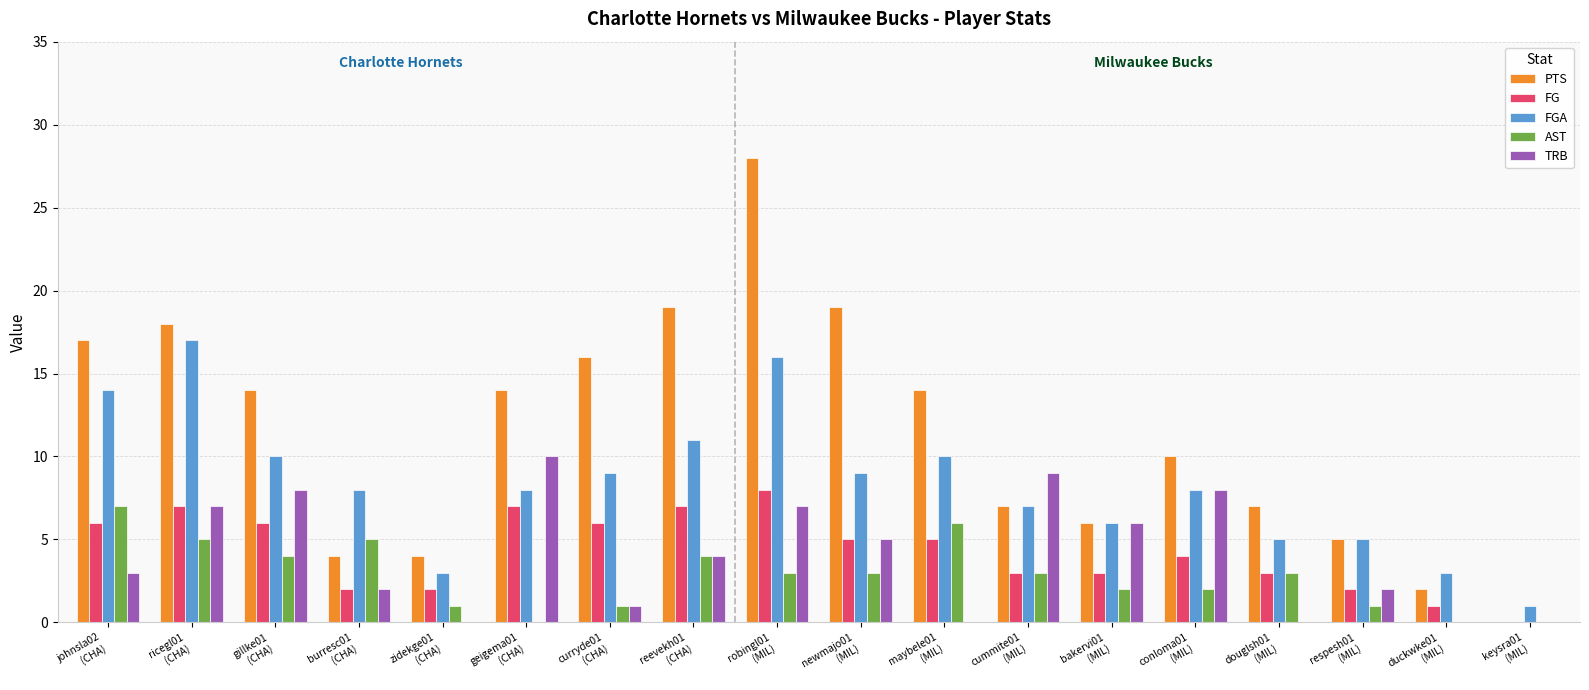

Reading left to right, what are all the values shown in this chart?

PTS: 17	18	14	4	4	14	16	19	28	19	14	7	6	10	7	5	2	0
FG: 6	7	6	2	2	7	6	7	8	5	5	3	3	4	3	2	1	0
FGA: 14	17	10	8	3	8	9	11	16	9	10	7	6	8	5	5	3	1
AST: 7	5	4	5	1	0	1	4	3	3	6	3	2	2	3	1	0	0
TRB: 3	7	8	2	0	10	1	4	7	5	0	9	6	8	0	2	0	0